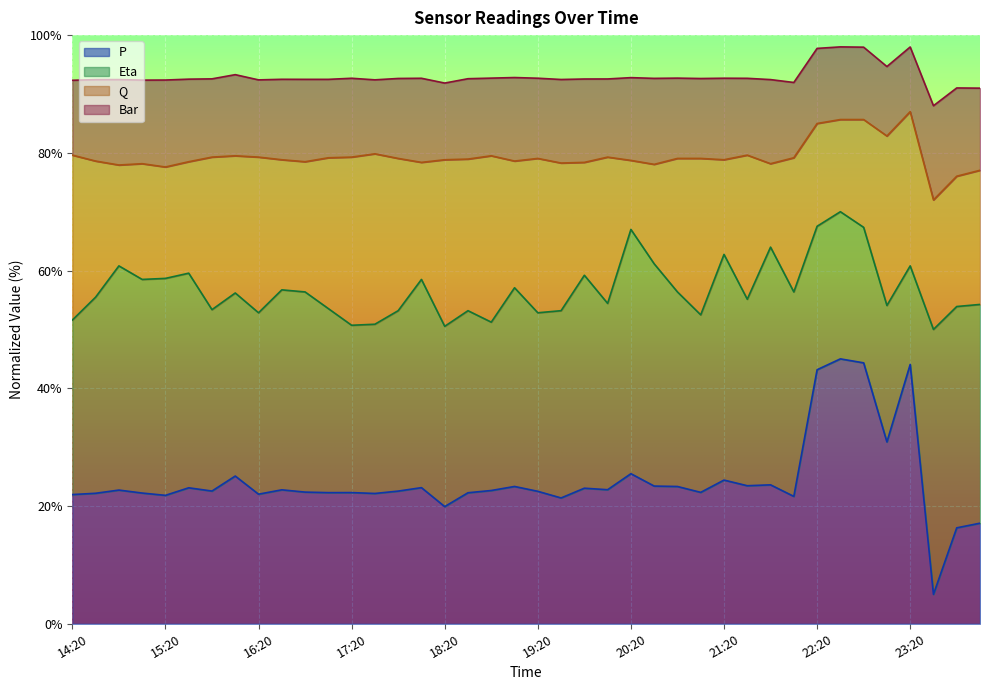

Where is the first local minimum for Bar?

15:05